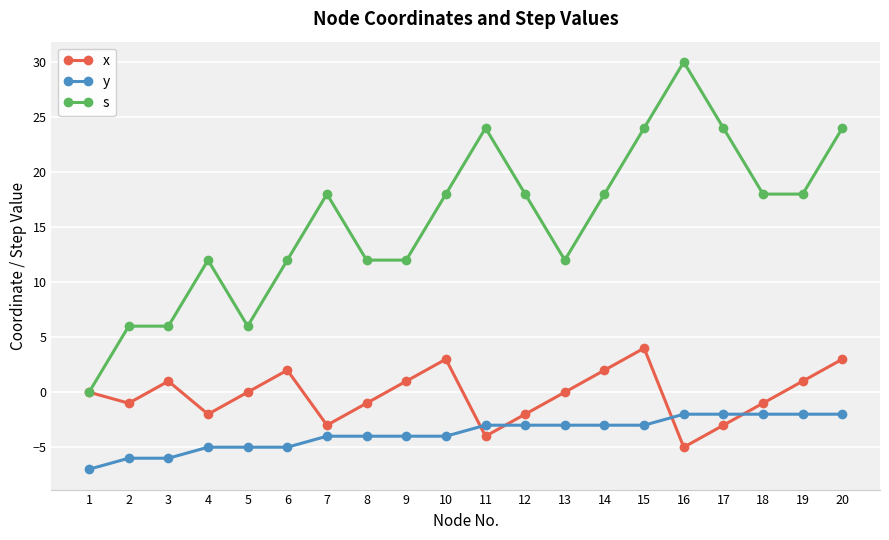

What is the minimum value shown in the chart?

-7